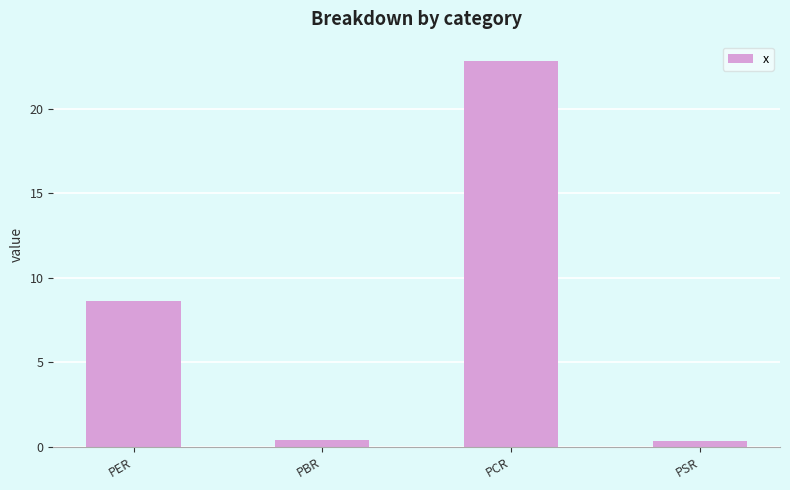

What value does the data have at PCR?

22.8